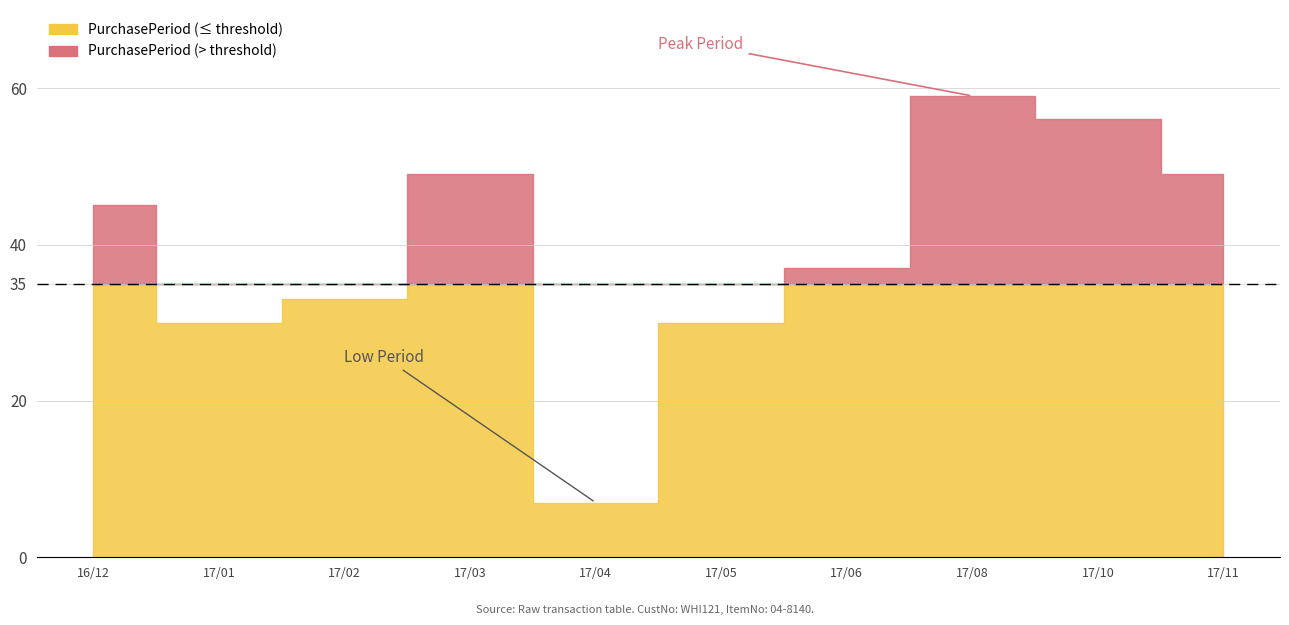

How many interior local peaks (higher than both neighbors) does the data have?

2